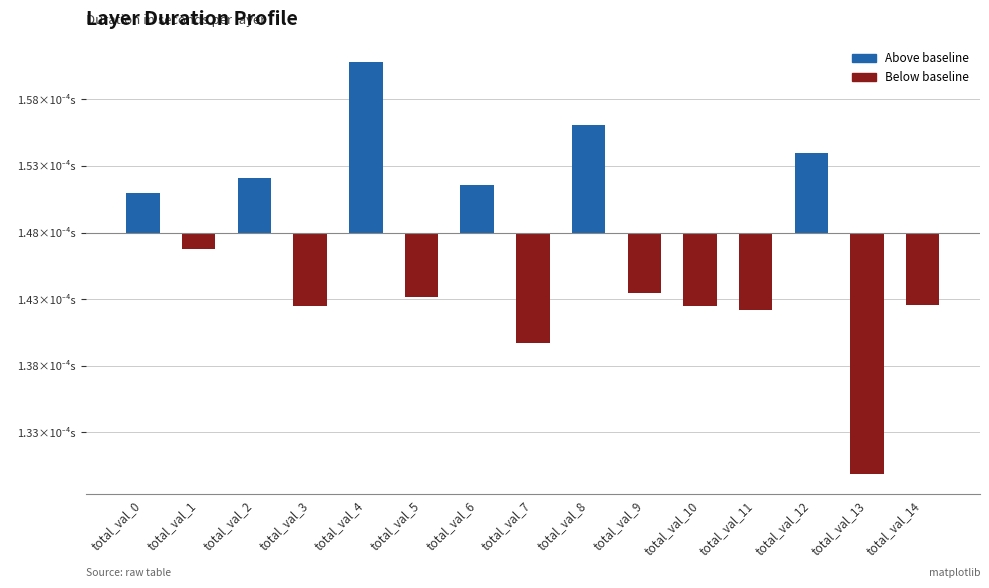

List the labels in order of value, largest first.

total_val_4, total_val_8, total_val_12, total_val_2, total_val_6, total_val_0, total_val_1, total_val_9, total_val_5, total_val_14, total_val_3, total_val_10, total_val_11, total_val_7, total_val_13